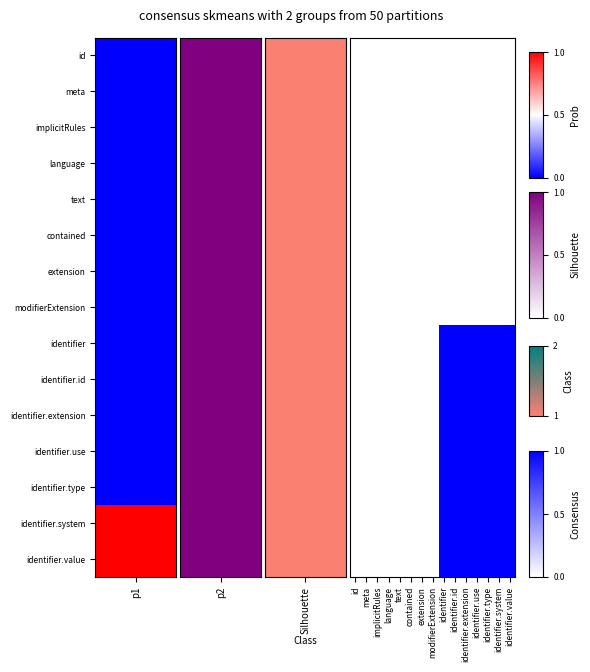

What is the maximum value shown in the chart?

1